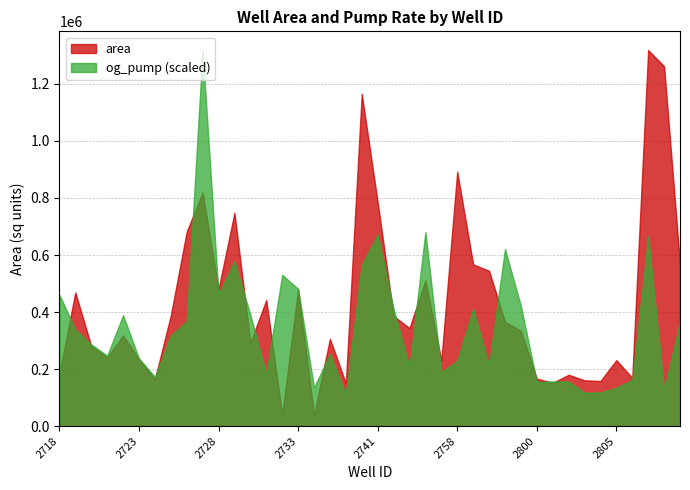

What is the value of the og_pump point at the 19th from the left?

43.9